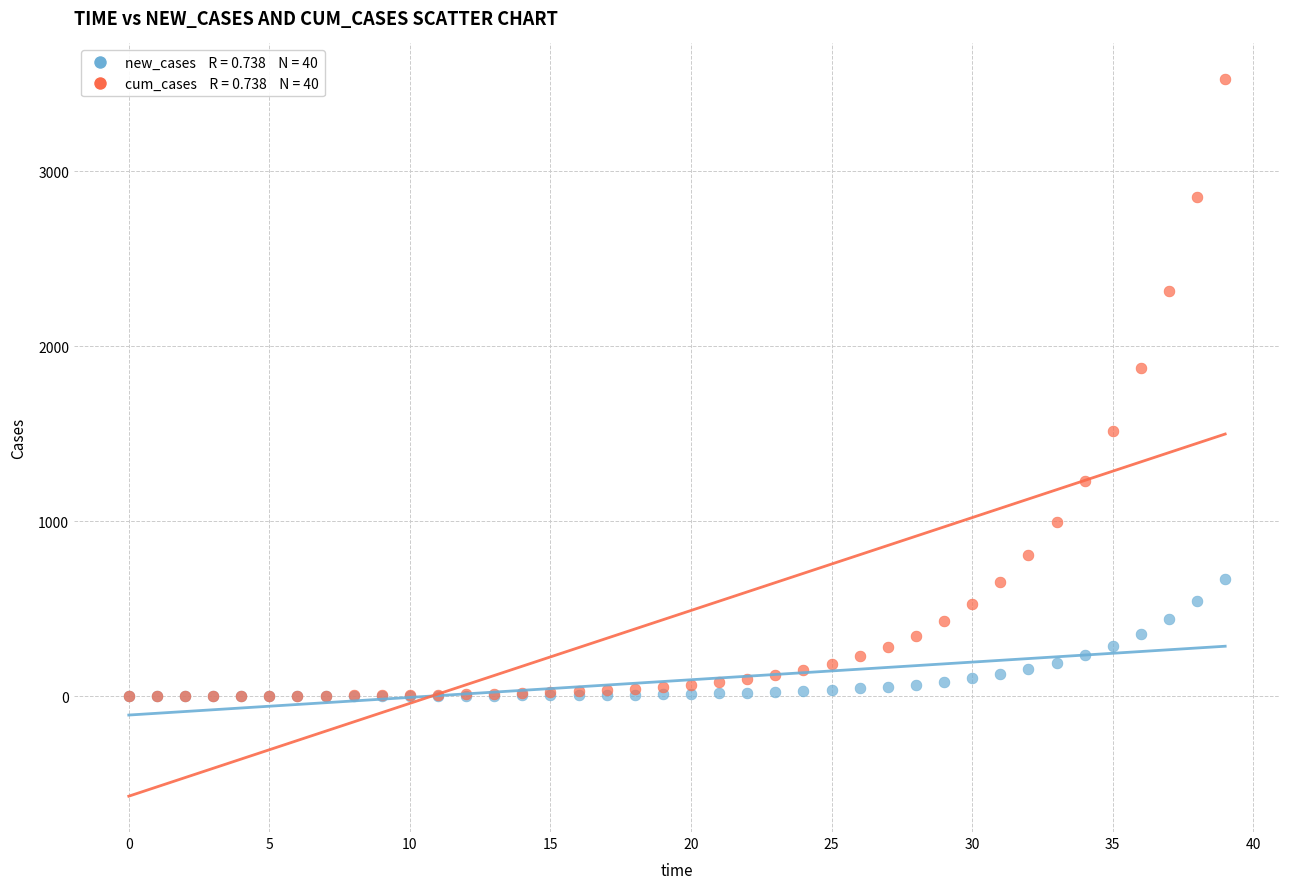

Across all series, what Y value is closest to 1762?

1873.2